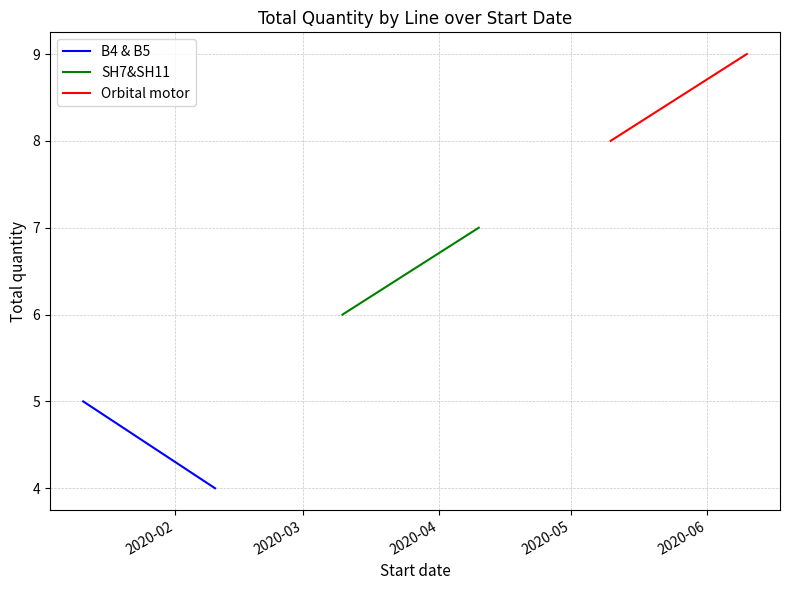

Which has a higher value, 2020-03 or 2020-02?

2020-02